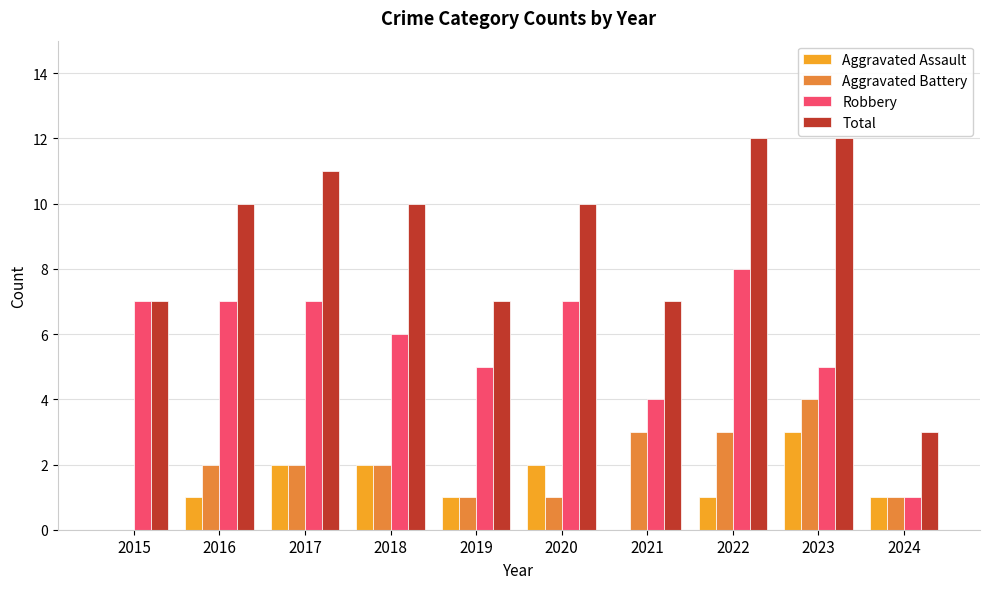

Reading left to right, extract all data points from this chart.

Aggravated Assault: 2015=0	2016=1	2017=2	2018=2	2019=1	2020=2	2021=0	2022=1	2023=3	2024=1
Aggravated Battery: 2015=0	2016=2	2017=2	2018=2	2019=1	2020=1	2021=3	2022=3	2023=4	2024=1
Robbery: 2015=7	2016=7	2017=7	2018=6	2019=5	2020=7	2021=4	2022=8	2023=5	2024=1
Total: 2015=7	2016=10	2017=11	2018=10	2019=7	2020=10	2021=7	2022=12	2023=12	2024=3